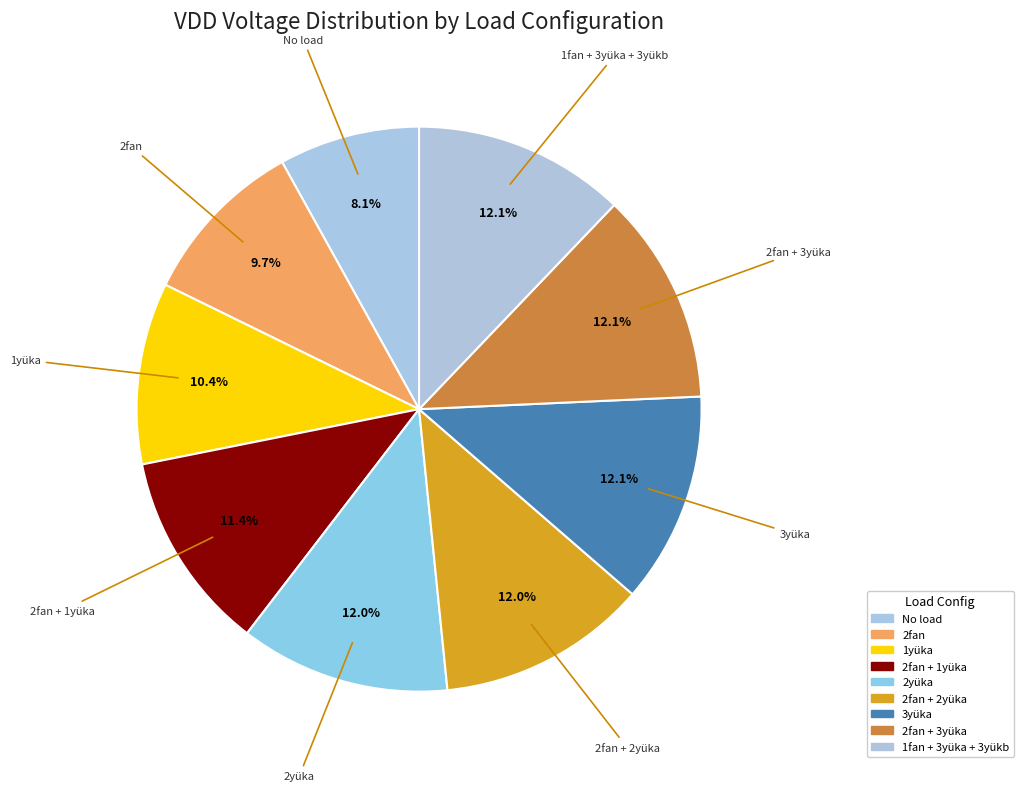

To the nearest percent, what is the combined percentage of 2yüka and 2fan + 2yüka?

24%